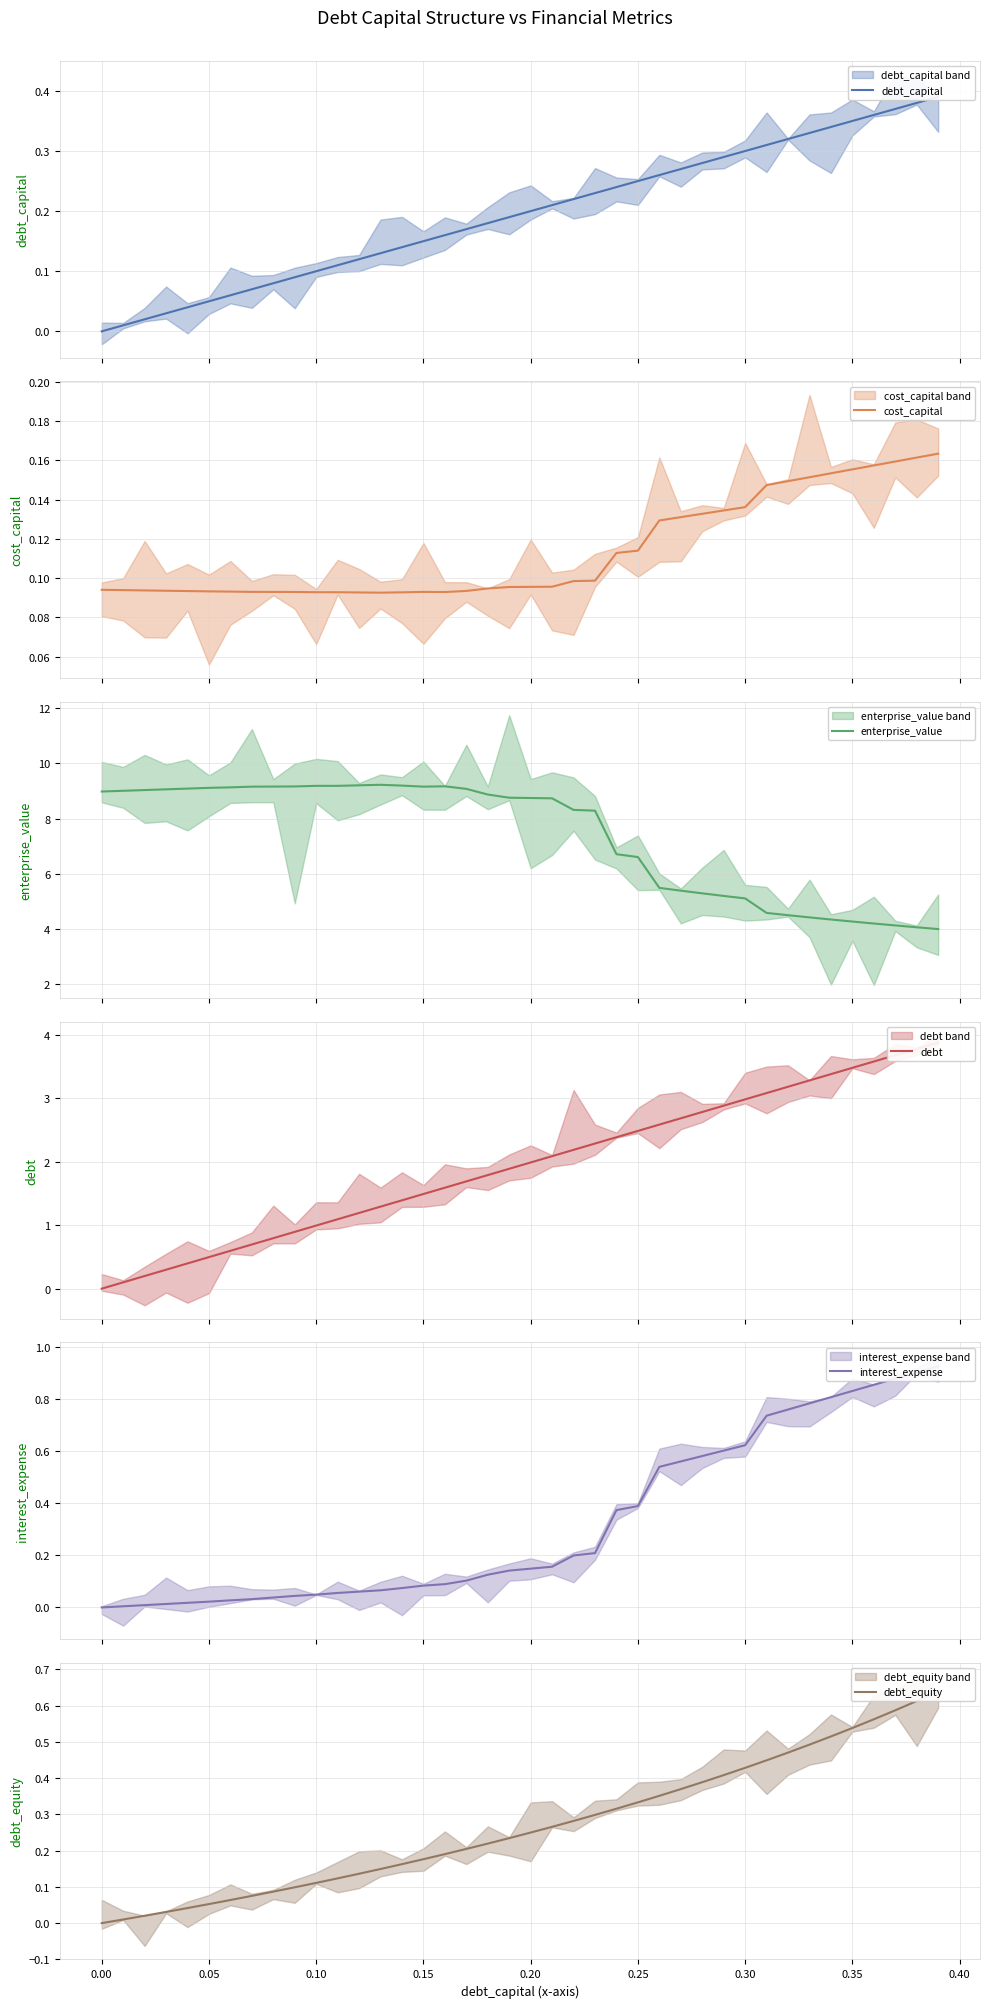

True or false: interest_expense and enterprise_value cross at least once.

False